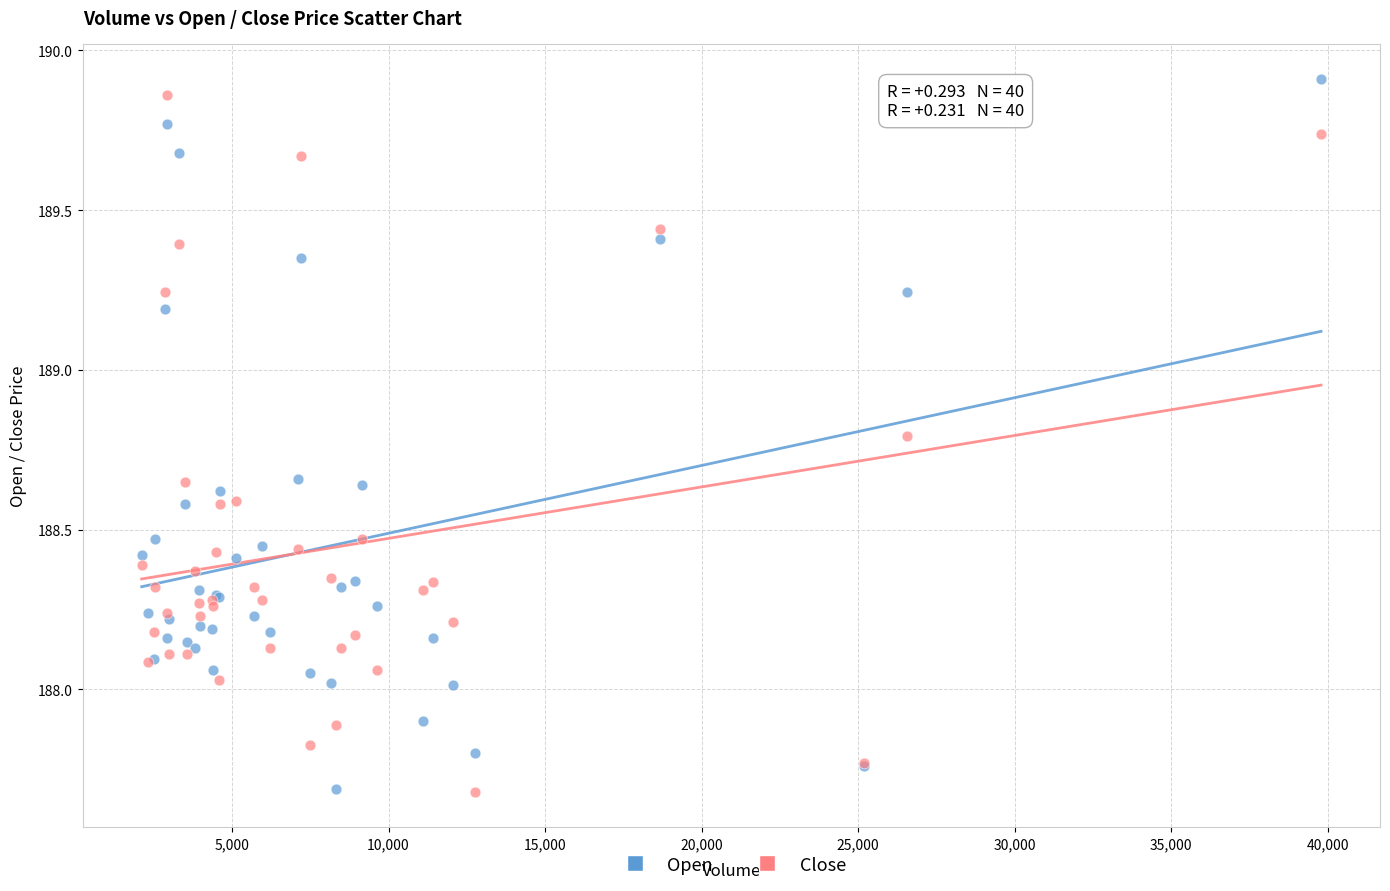

What is the X range (max minus min) for the scatter plot?

37681.0